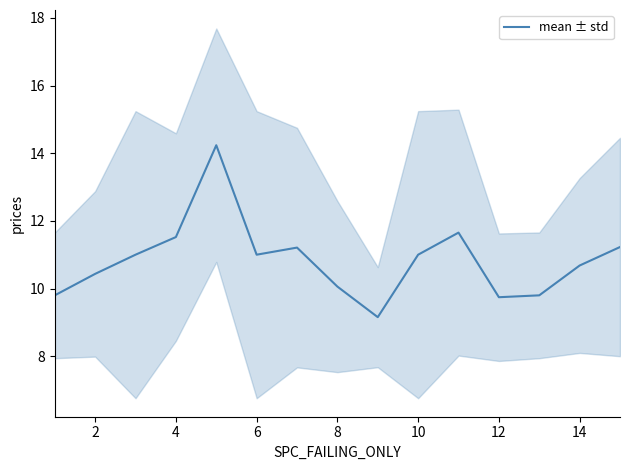

Is it true that mean ± std equals 15.8 at 8?

False